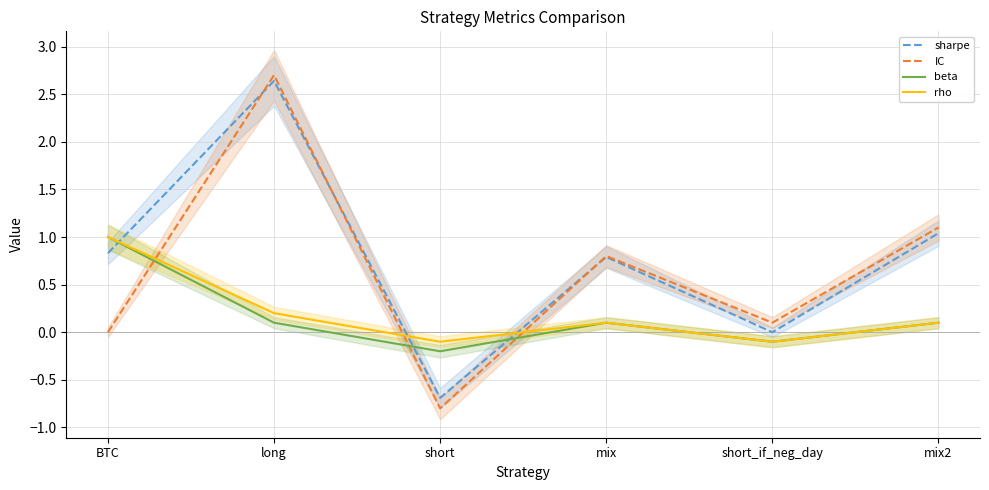

How many intersections are there between rho and IC?

3